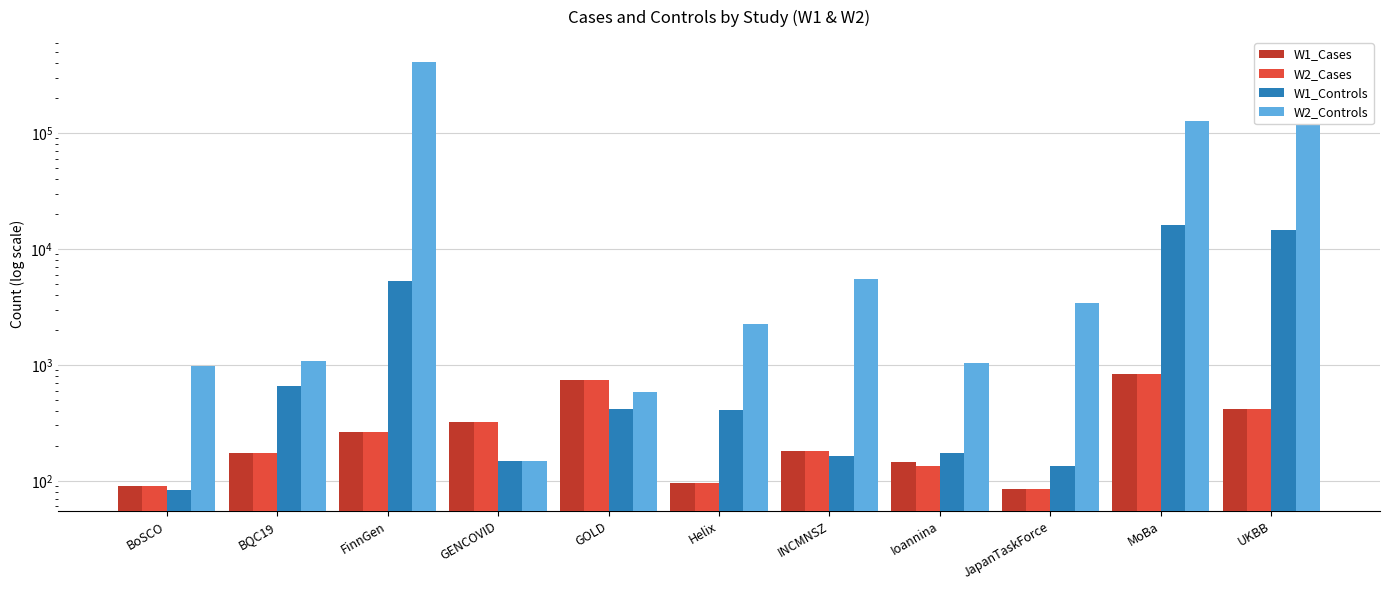

The W1_Controls series shows 84 at BoSCO. True or false?

True